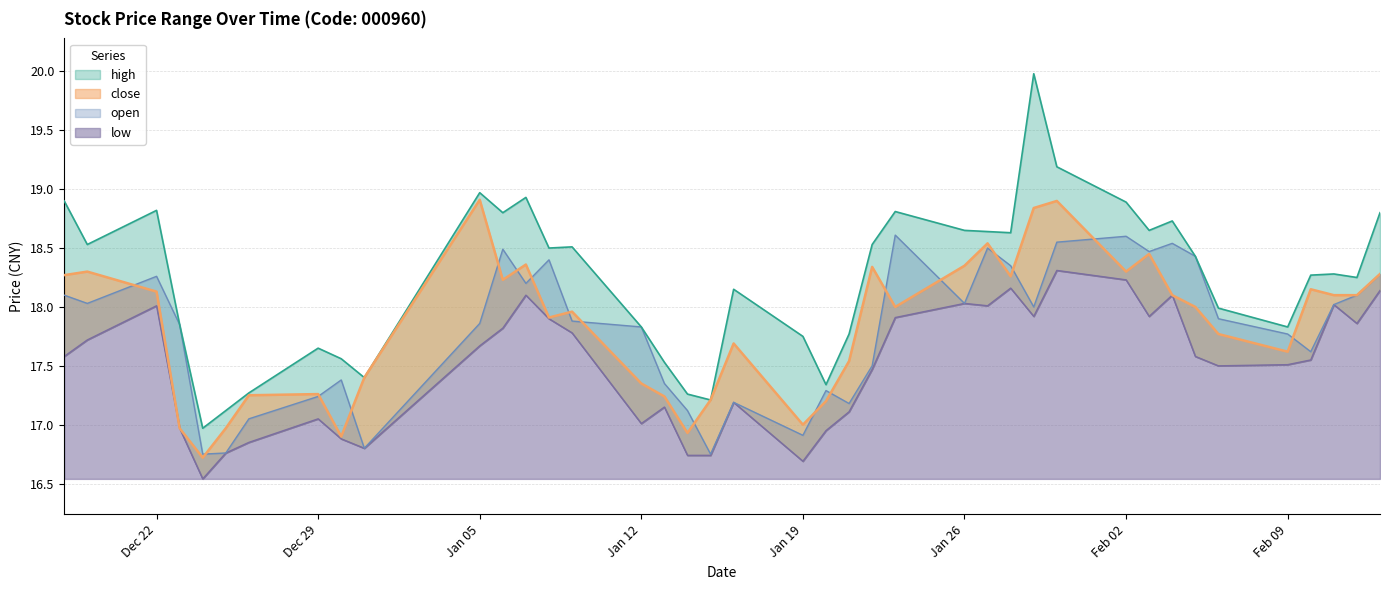

At 2015-01-06, list the series in order from largest to smallest.

high, open, close, low